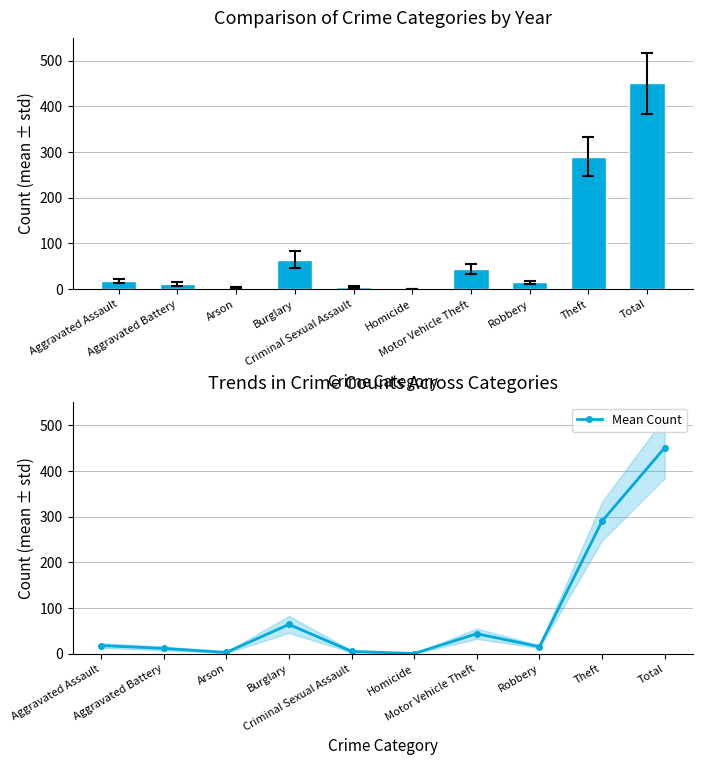

What is the difference between the maximum and minimum values?

450.2